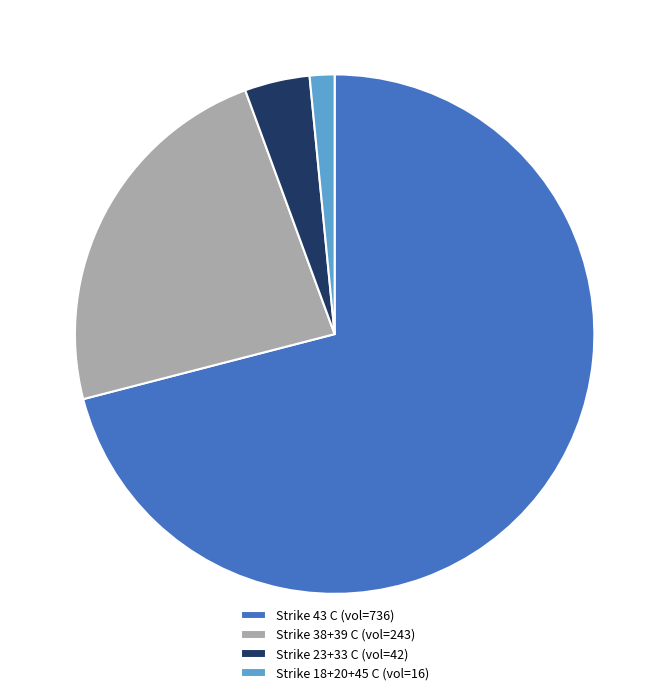

Rank the categories by value from highest to lowest.

Strike 43 C (vol=736), Strike 38+39 C (vol=243), Strike 23+33 C (vol=42), Strike 18+20+45 C (vol=16)